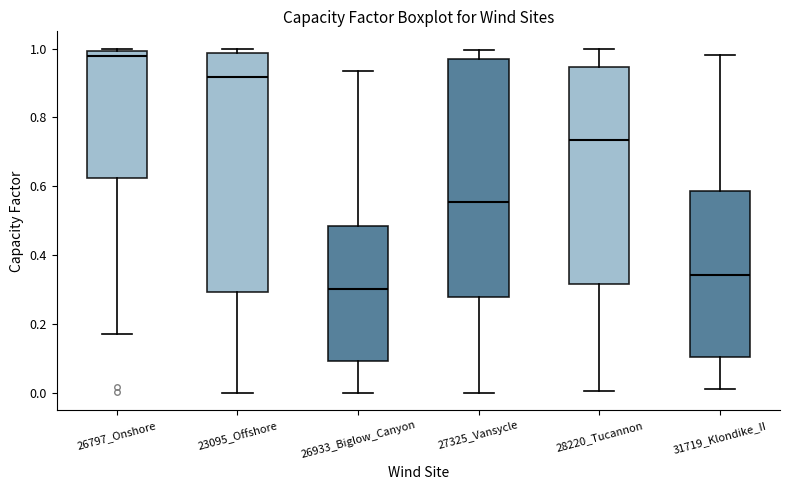

Which box's median line is the highest?

26797_Onshore